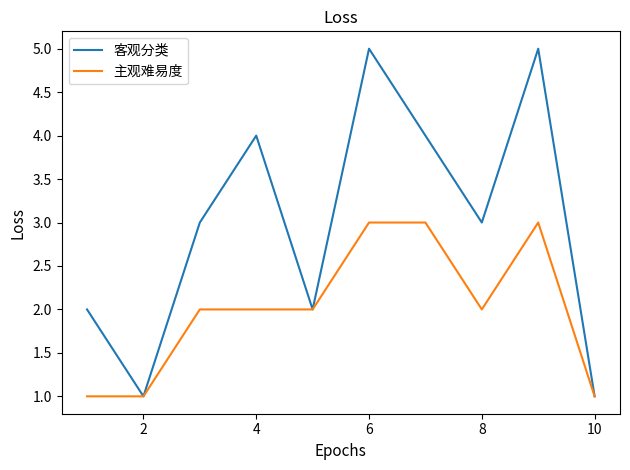

Which series has the largest total across all categories?

客观分类